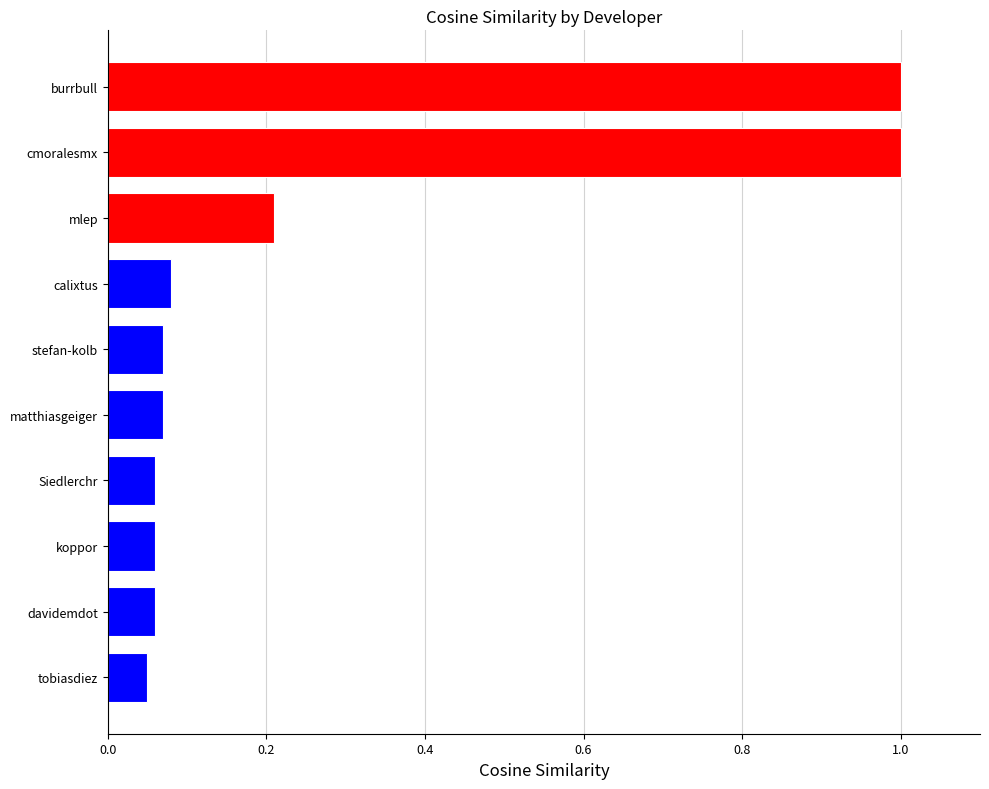

True or false: the data shows 0.0 at stefan-kolb.

False